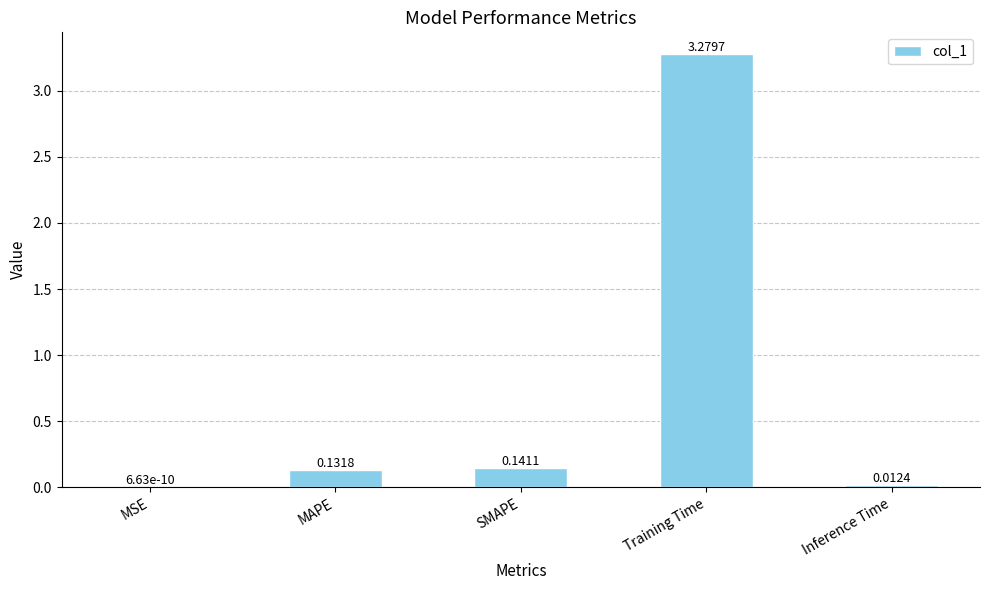

What is the change in value from MSE to SMAPE?

+0.1